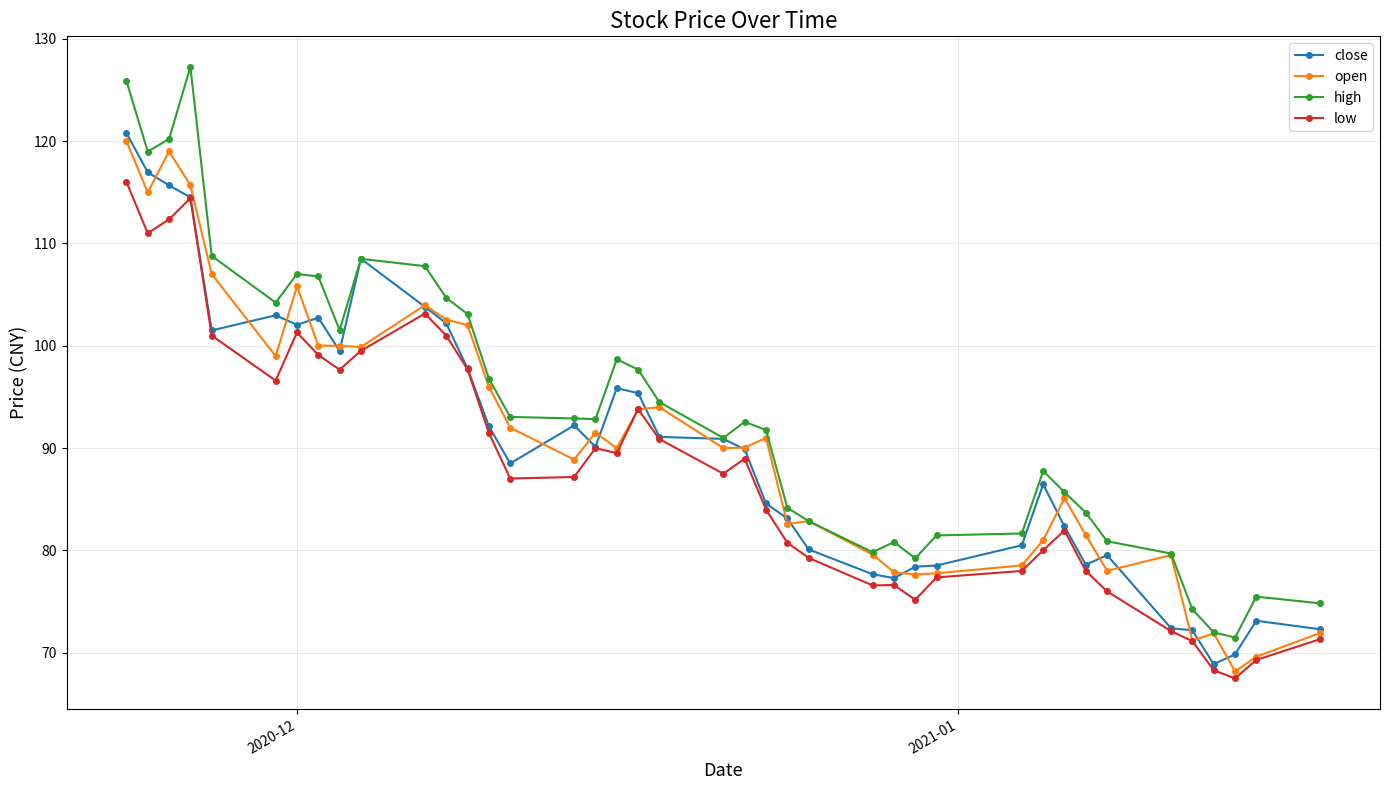

True or false: low and high intersect in this chart.

False